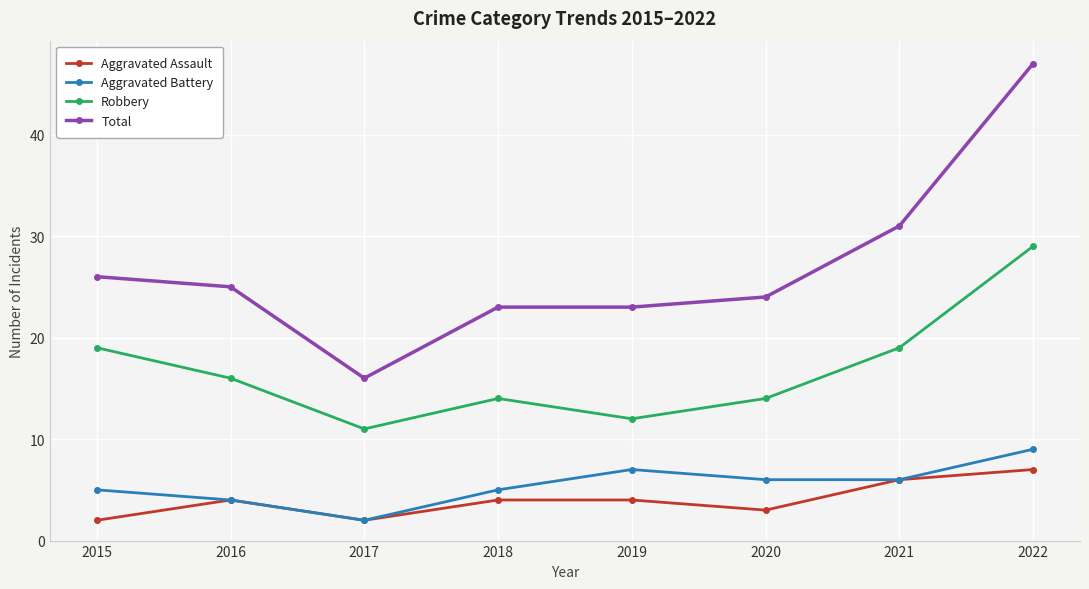

True or false: Total and Aggravated Battery intersect in this chart.

False